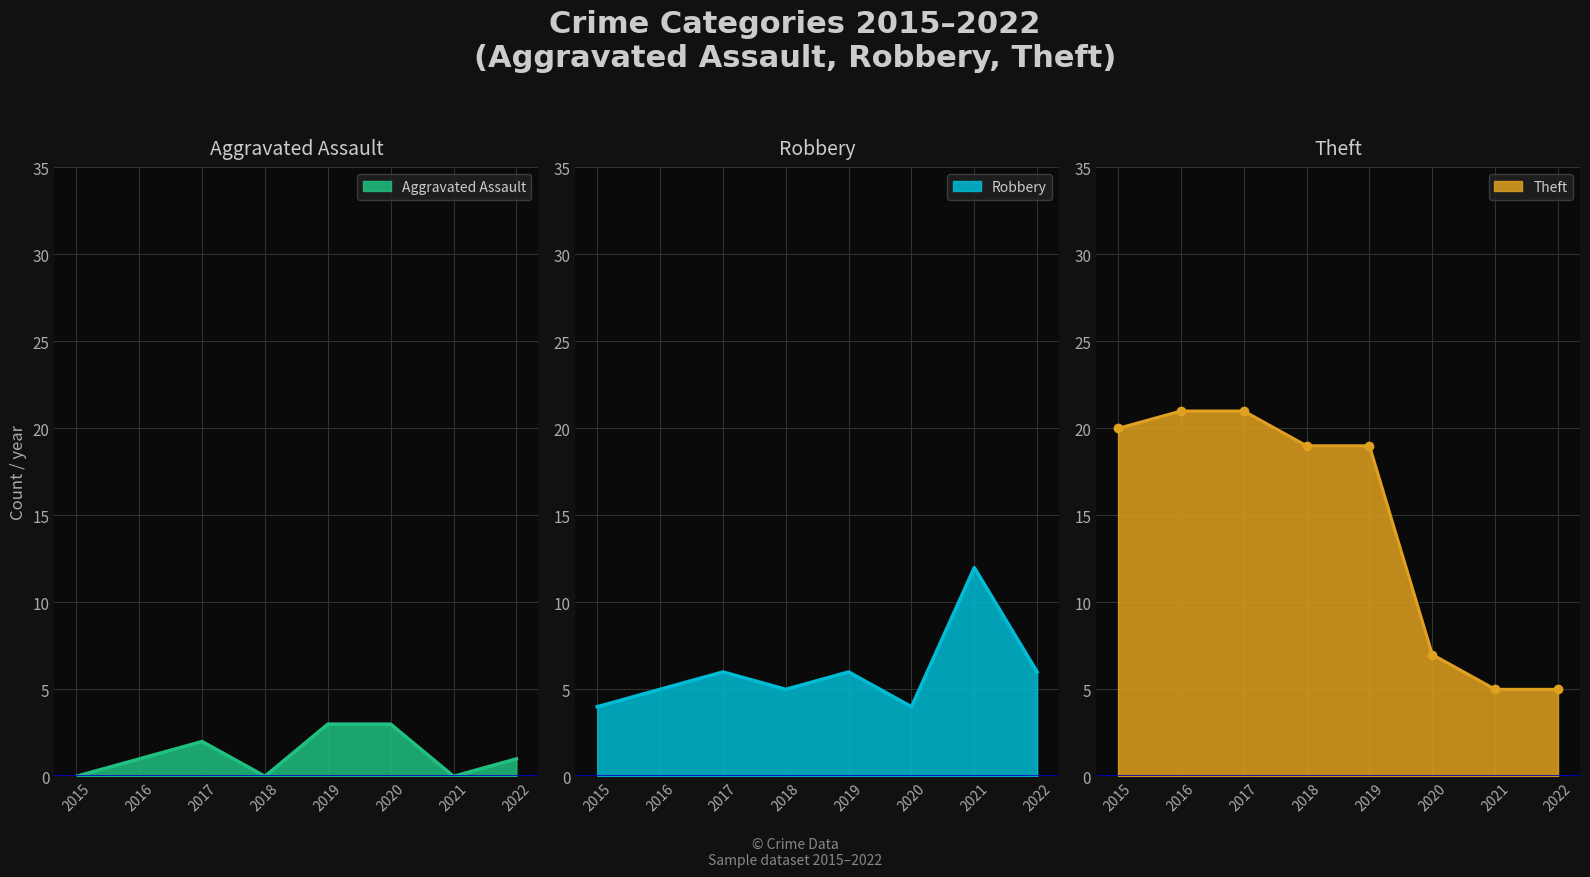

Rank the series at 2015 from lowest to highest value.

Aggravated Assault, Robbery, Theft